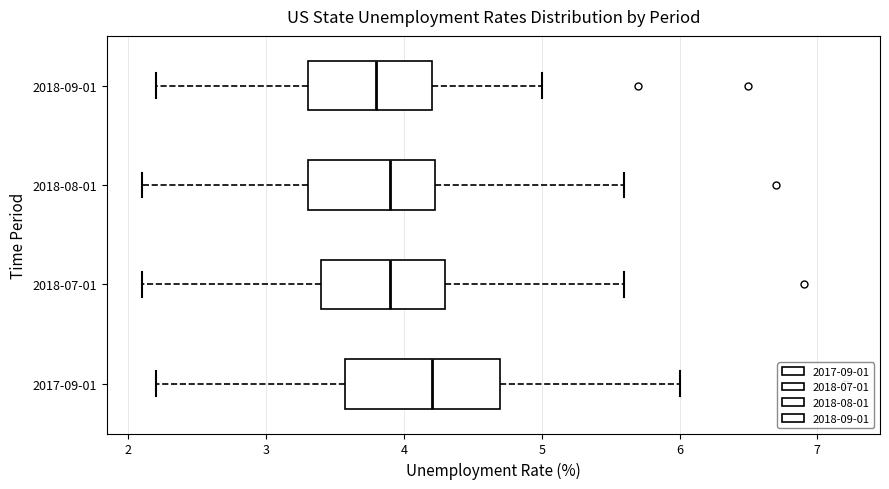

Comparing the boxes themselves (not the whiskers), which one is the widest?

2017-09-01